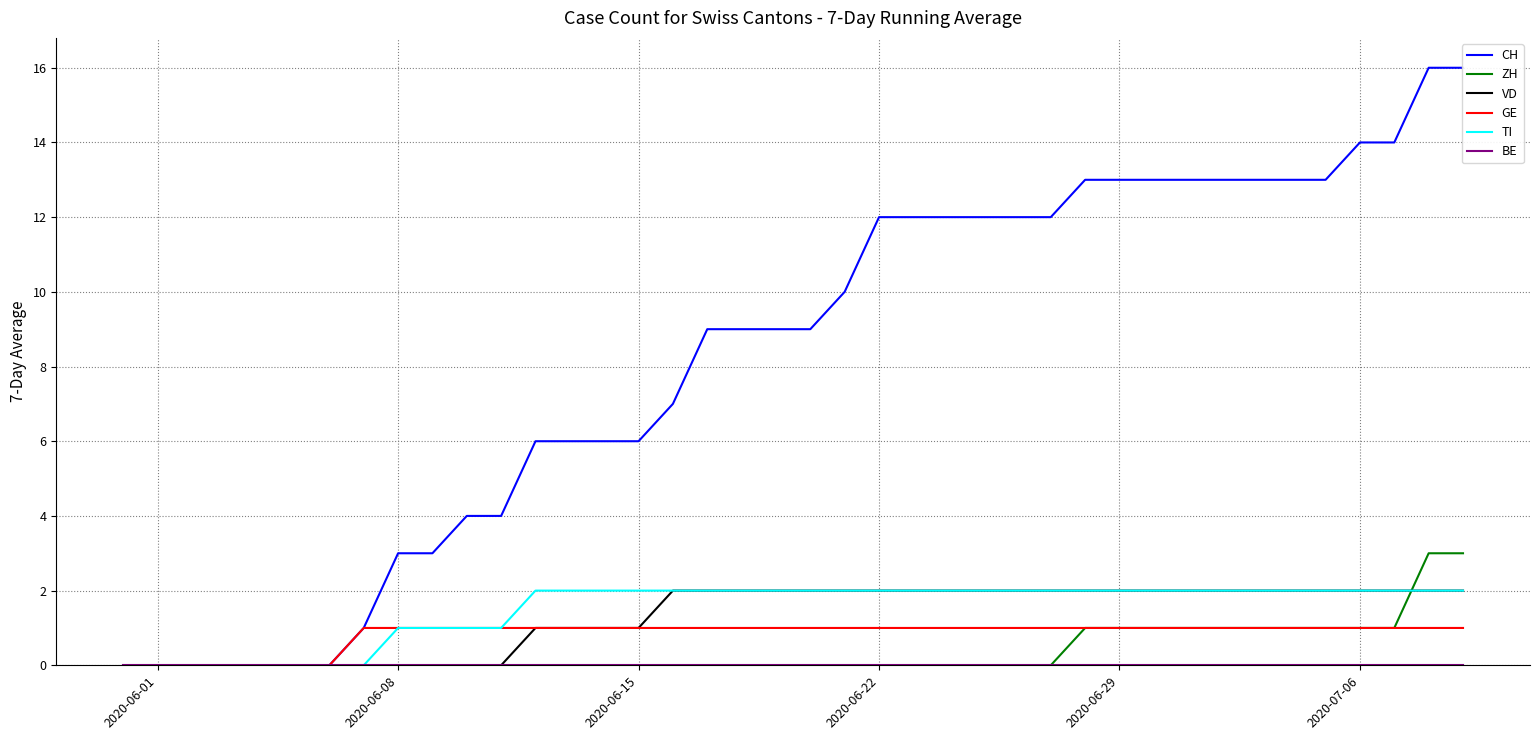

What is the difference between the maximum and minimum values in the ZH series?

3